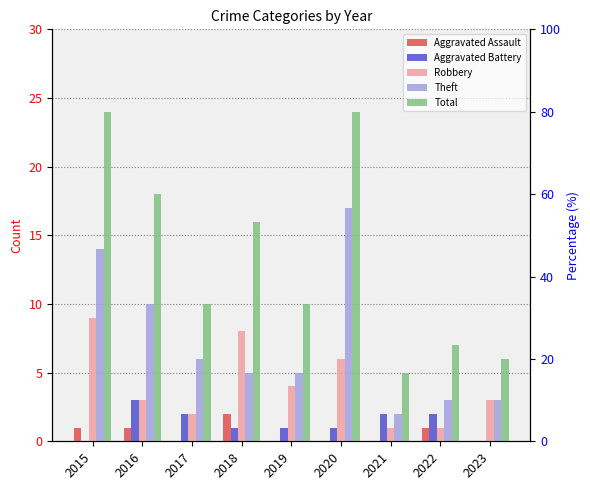

At 2018, list the series in order from smallest to largest.

Aggravated Battery, Aggravated Assault, Theft, Robbery, Total